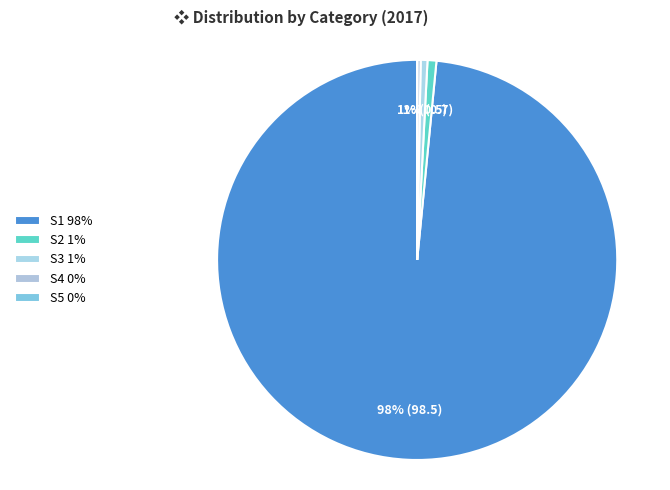

Does S3 account for over 50% of the chart?

No